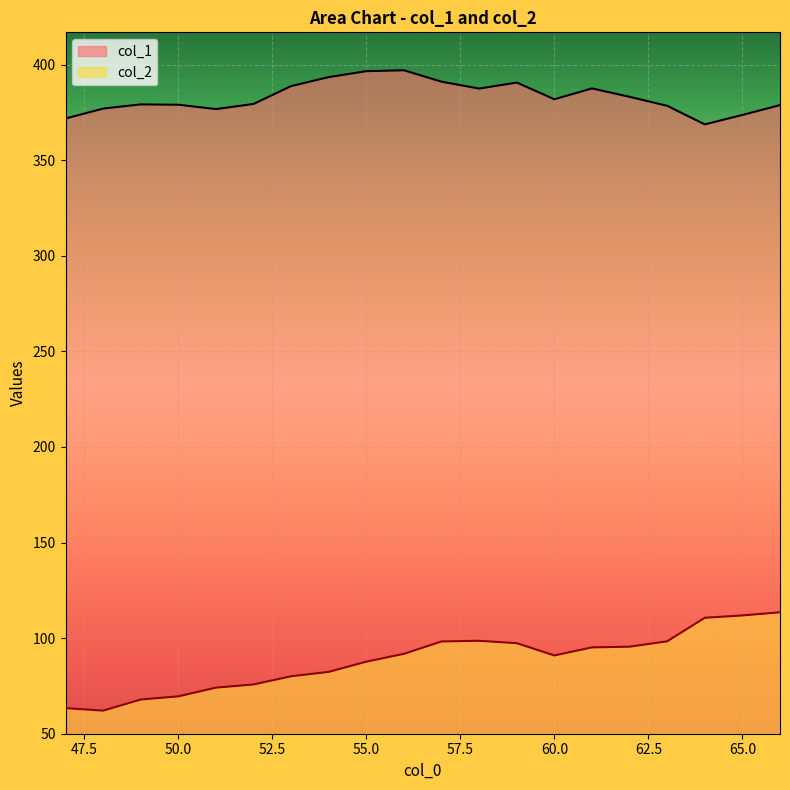

What is the highest value of the col_1 series?

397.0